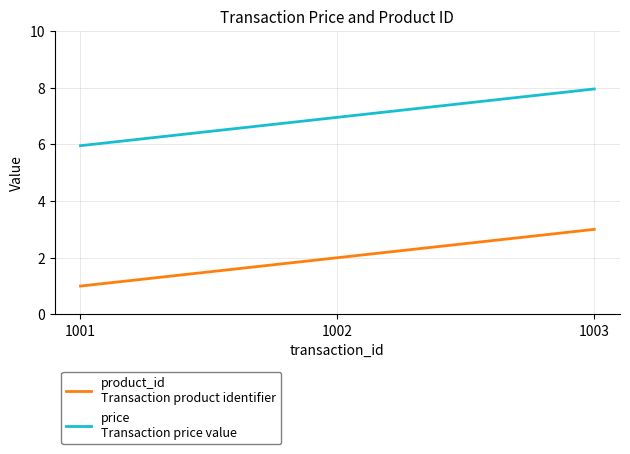

Which category has the lowest value across all series?

1001